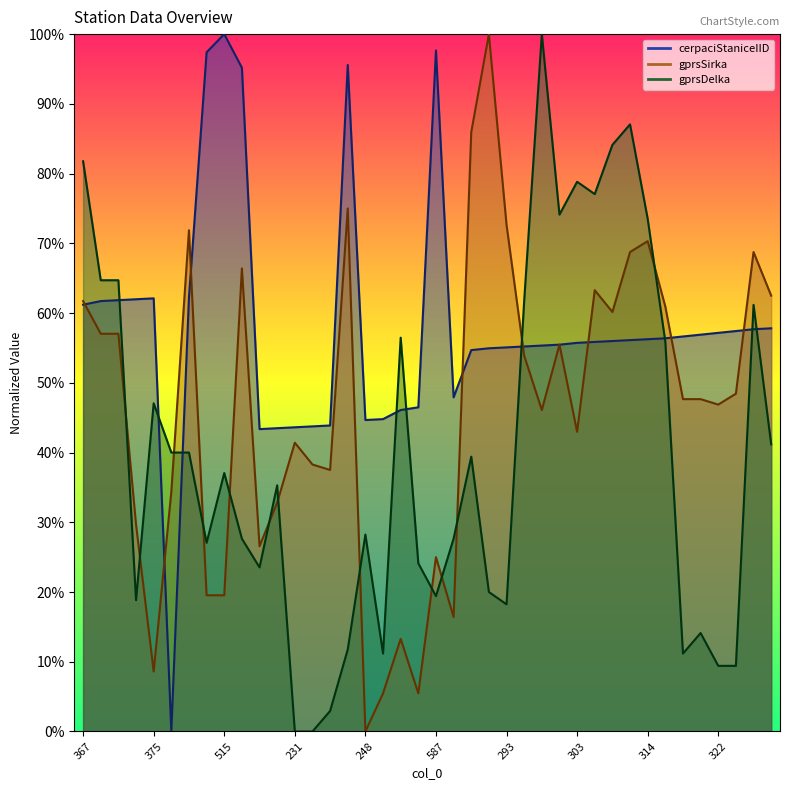

How many intersections are there between gprsDelka and cerpaciStaniceIID?

9